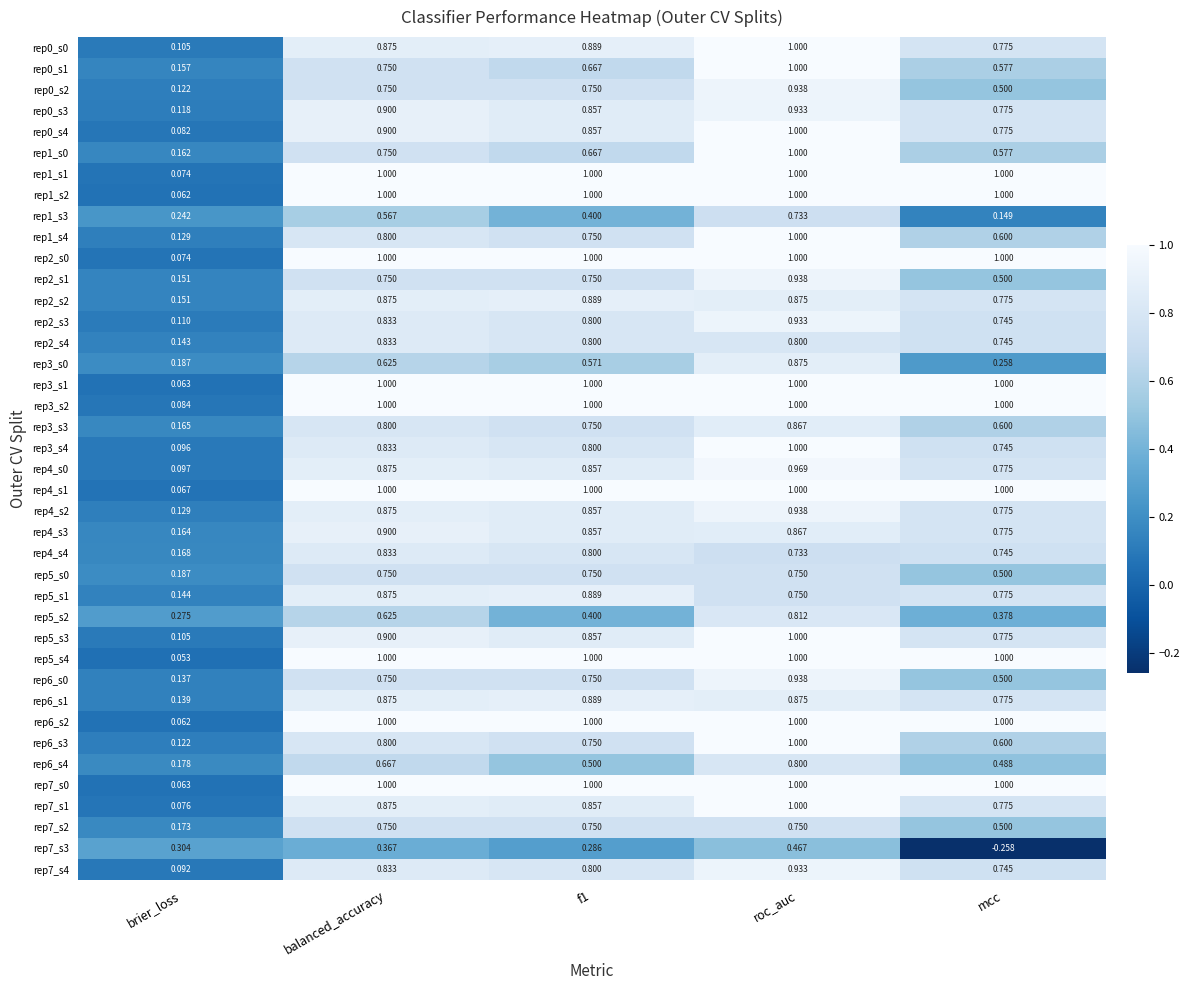

Count the number of categories in the chart.

5